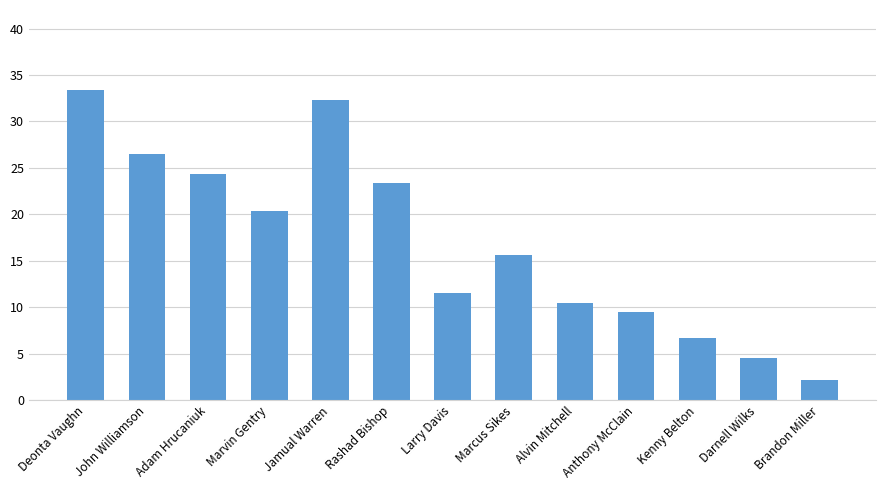

What is the difference between the second highest and second lowest values?

27.8